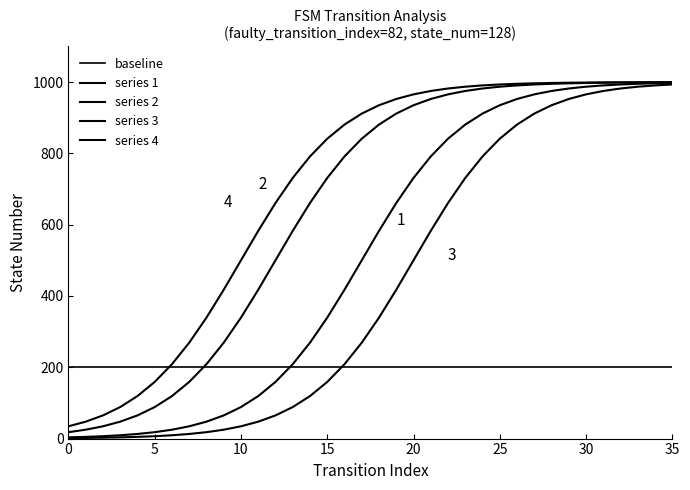

True or false: series 3 and series 1 intersect in this chart.

False